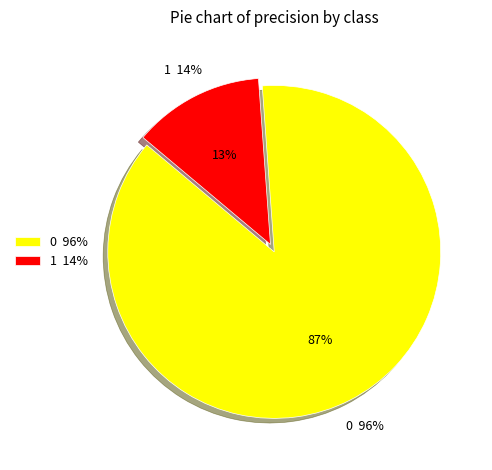

Count the number of slices in the pie.

2